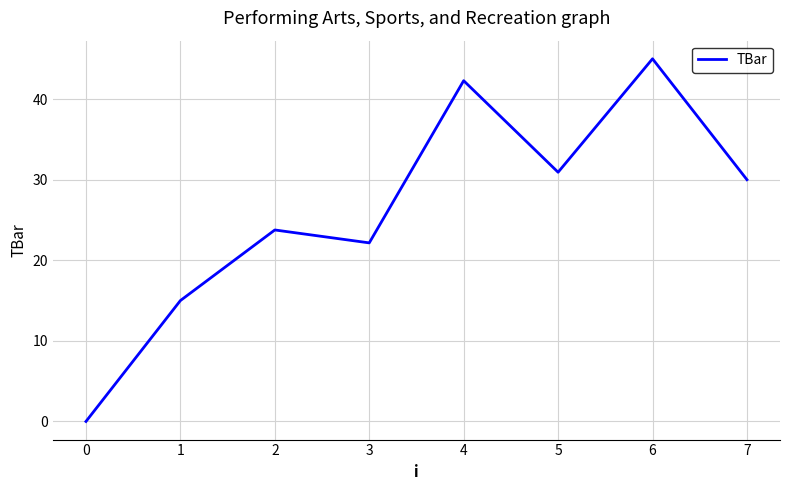

What is the difference between the maximum and second lowest values?

30.0